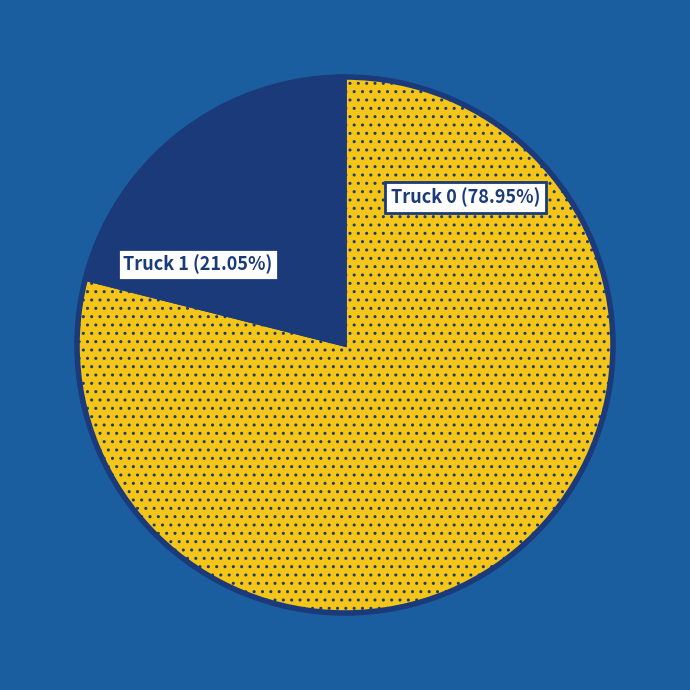

How many segments does this pie chart have?

2